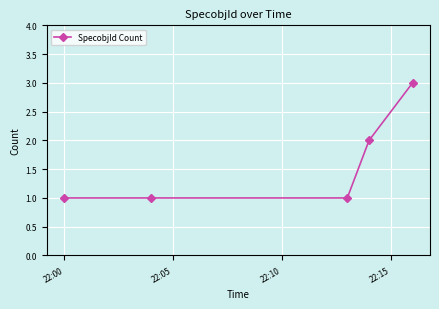

True or false: the data has more than 2 interior local peaks.

False